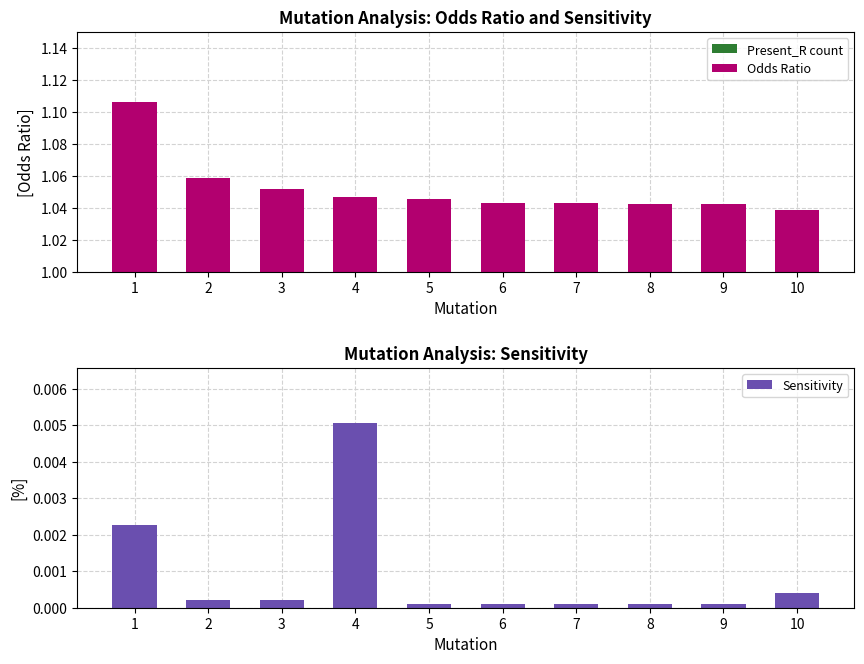

List the labels in order of Odds Ratio value, smallest first.

10, 9, 8, 7, 6, 5, 4, 3, 2, 1